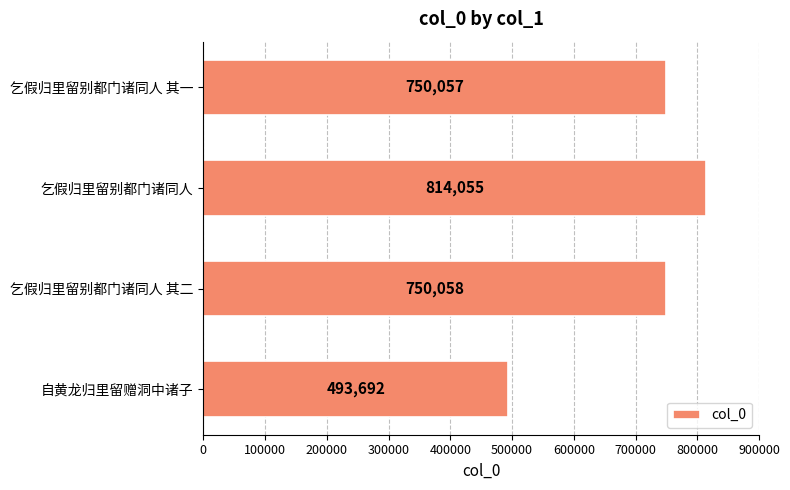

Reading bottom to top, what are all the values shown in this chart?

自黄龙归里留赠洞中诸子=493692	乞假归里留别都门诸同人 其二=750058	乞假归里留别都门诸同人=814055	乞假归里留别都门诸同人 其一=750057